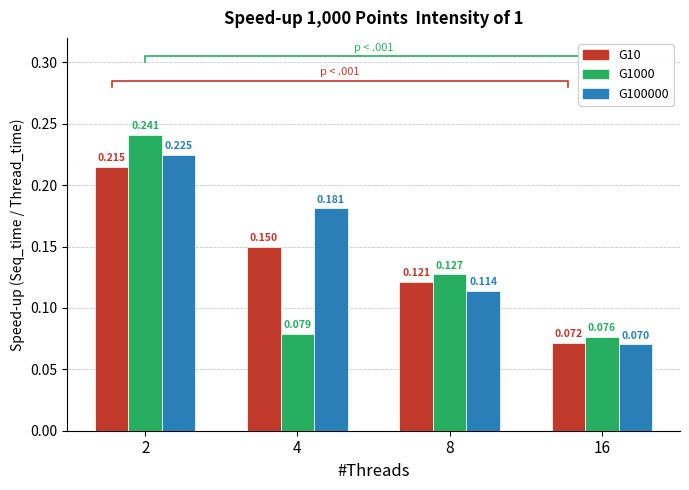

Rank the series at 16 from lowest to highest value.

G100000, G10, G1000